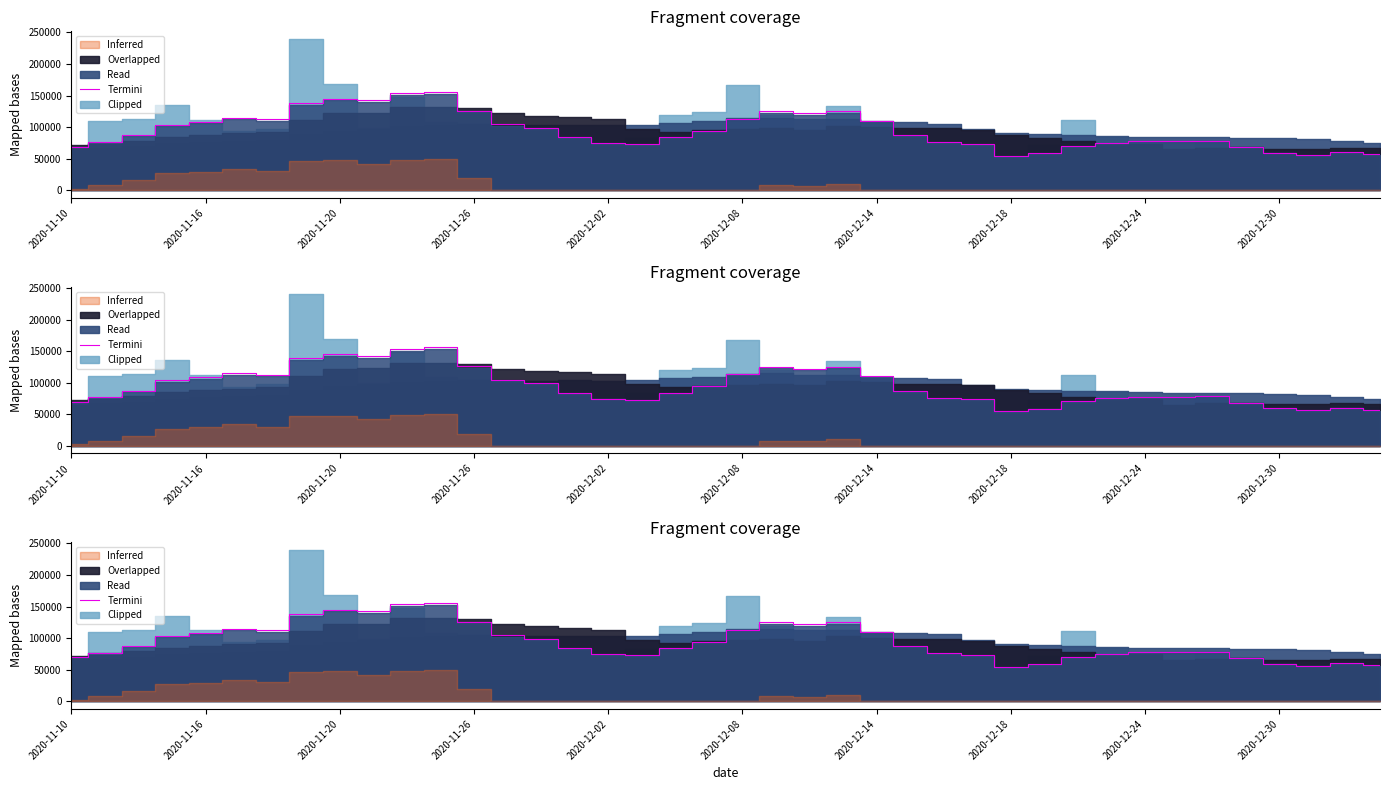

How many values are below 87431?

20